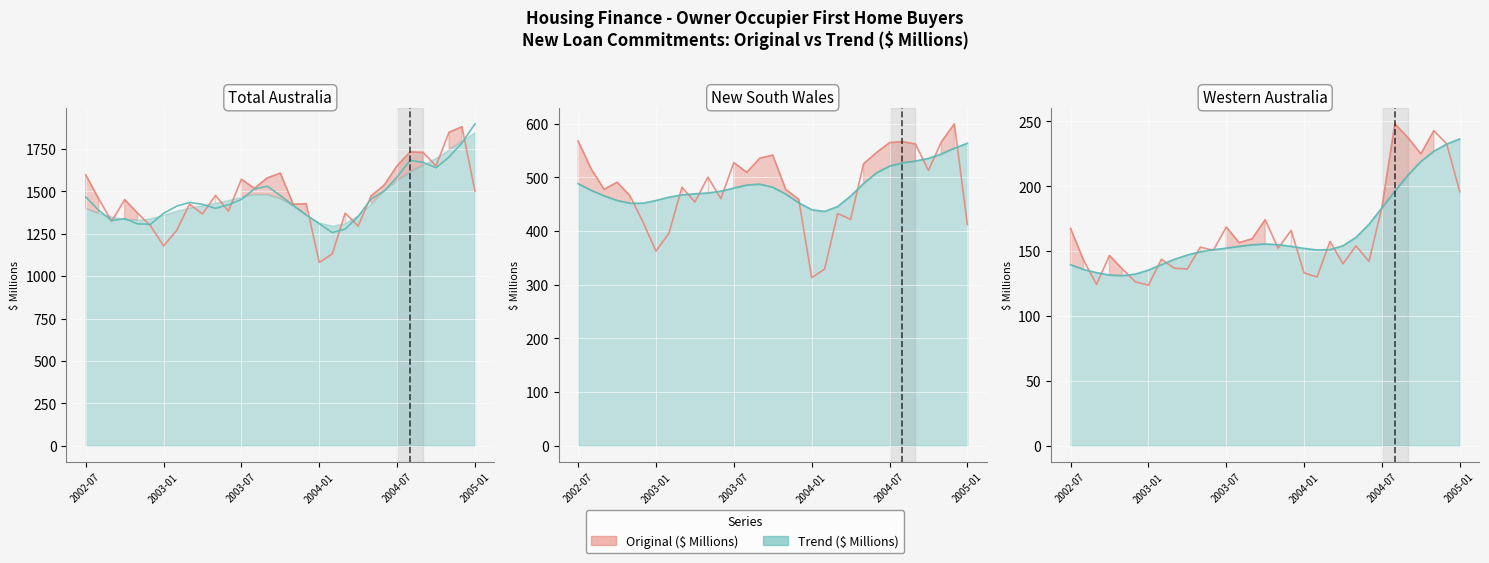

Between 9 and 26, which series saw the biggest shift?

Original